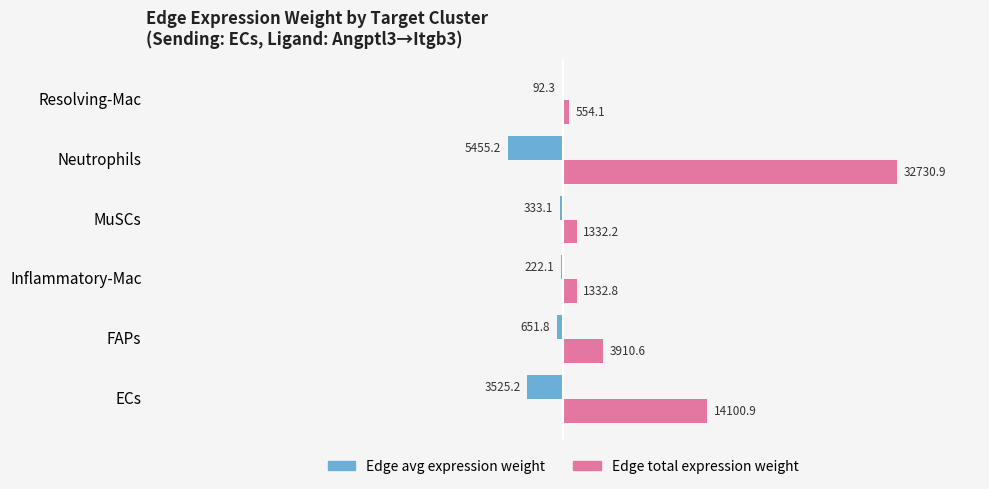

What are all the series names shown in the legend?

Edge avg expression weight, Edge total expression weight